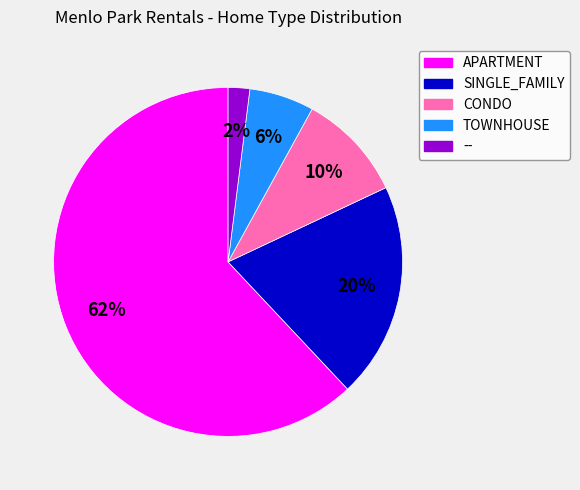

Between -- and SINGLE_FAMILY, which is larger?

SINGLE_FAMILY